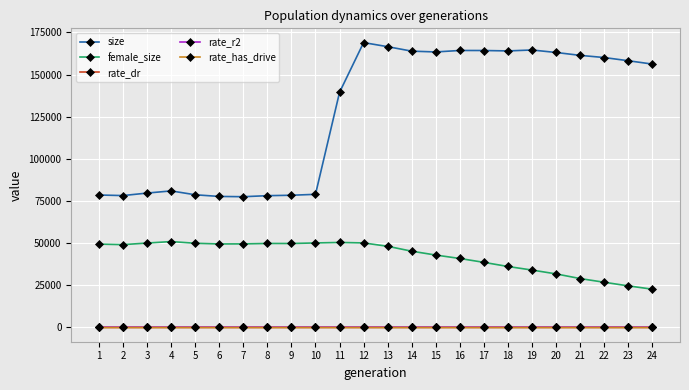

What is the minimum value for female_size?

22712.0